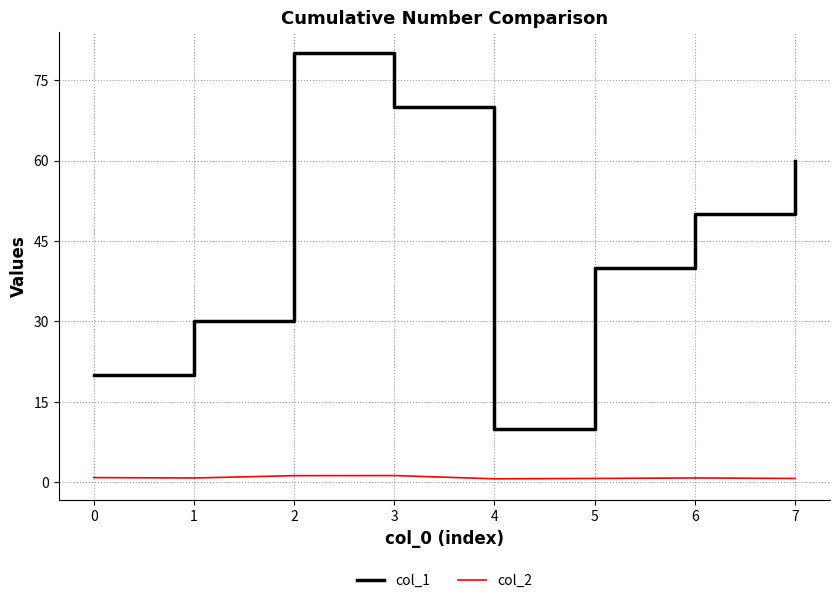

Which category has the highest value in the col_1 series?

2